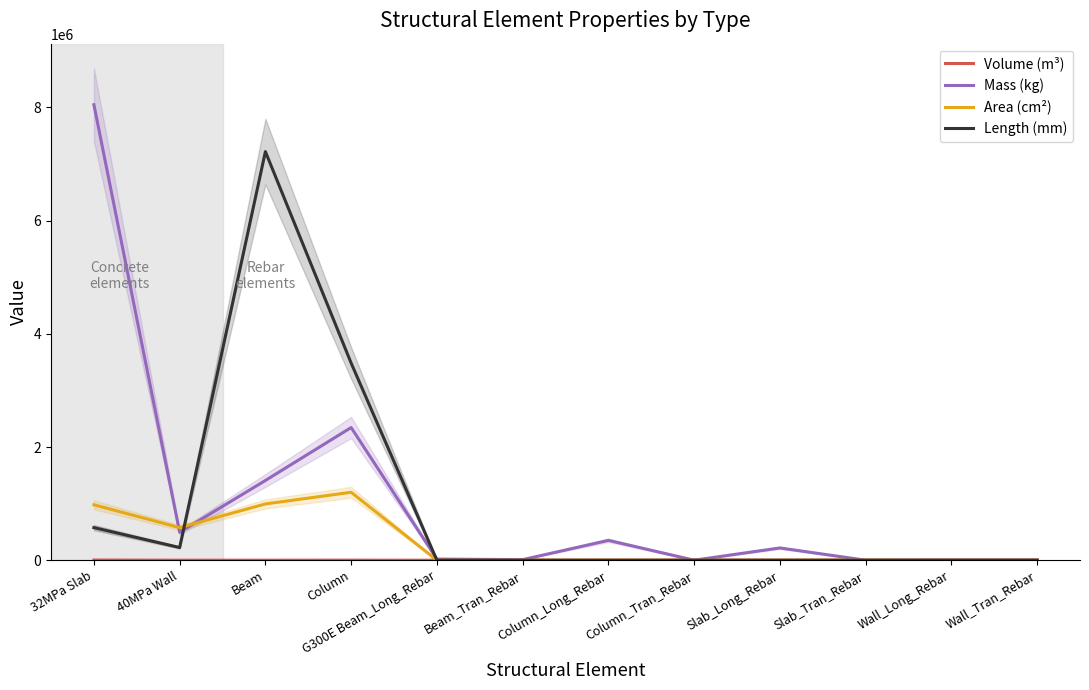

Which category has the highest value across all series?

32MPa Slab